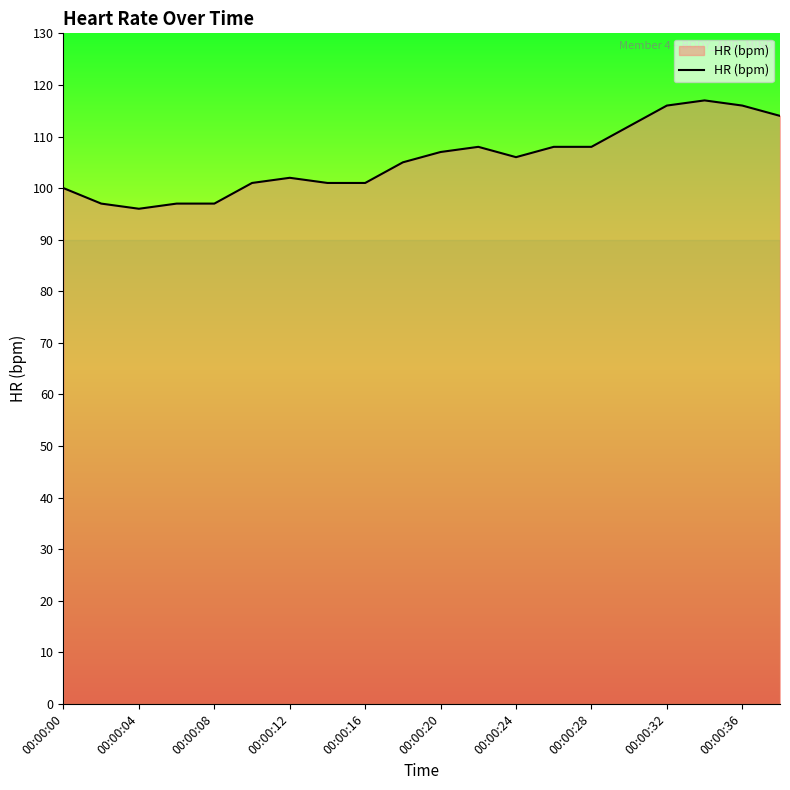

What is the minimum value shown in the chart?

96